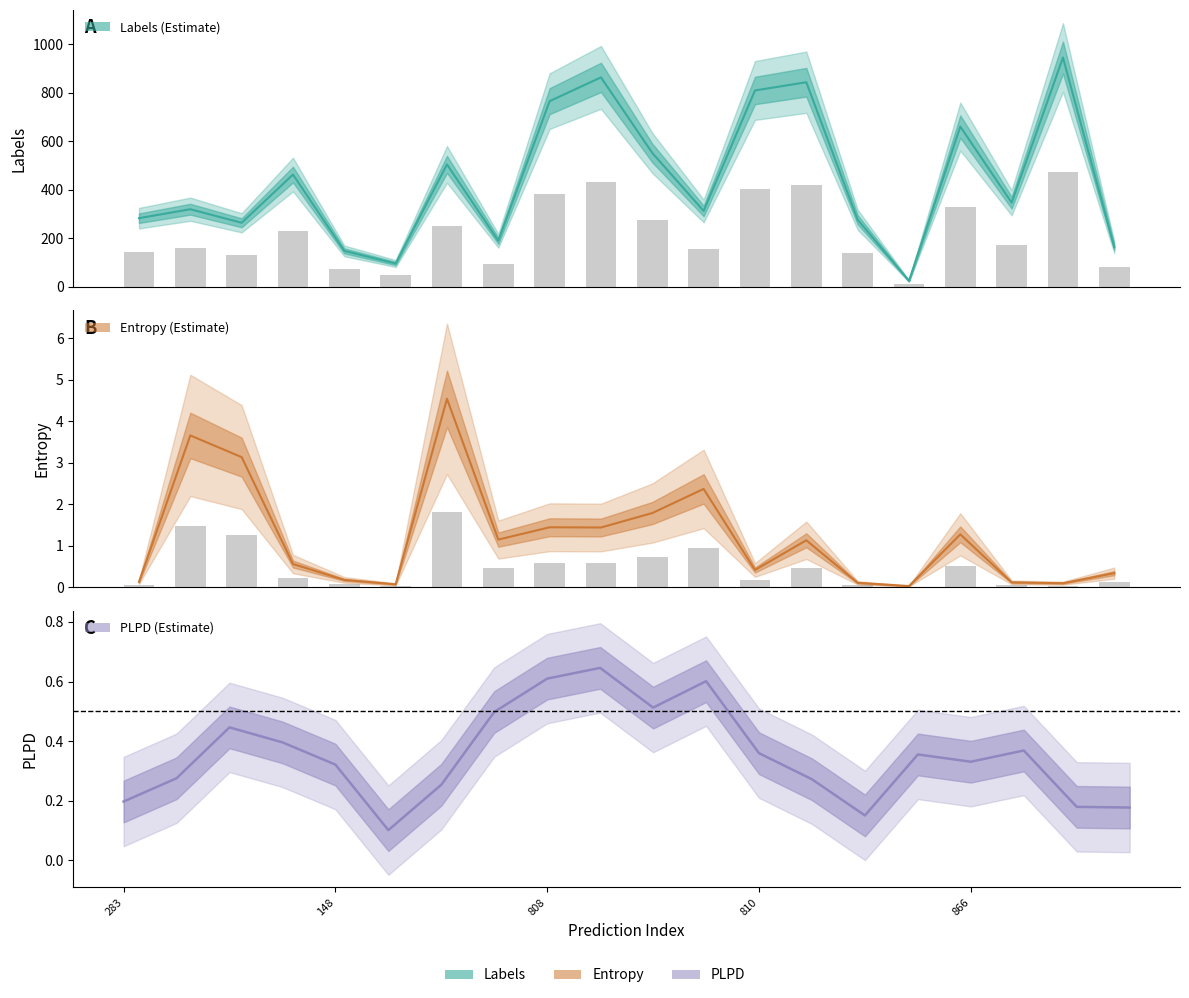

How many data points in entropys are less than 1?

10